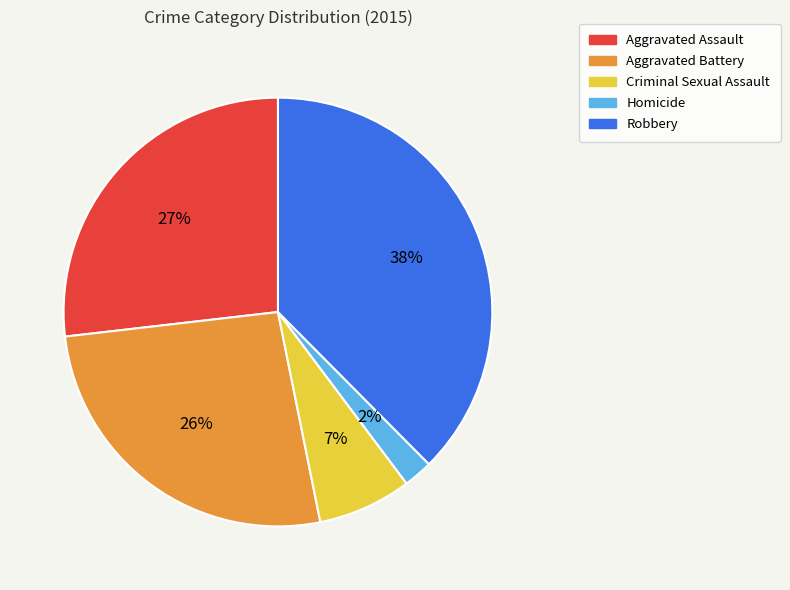

To the nearest percent, what is the combined percentage of Aggravated Battery and Robbery?

64%